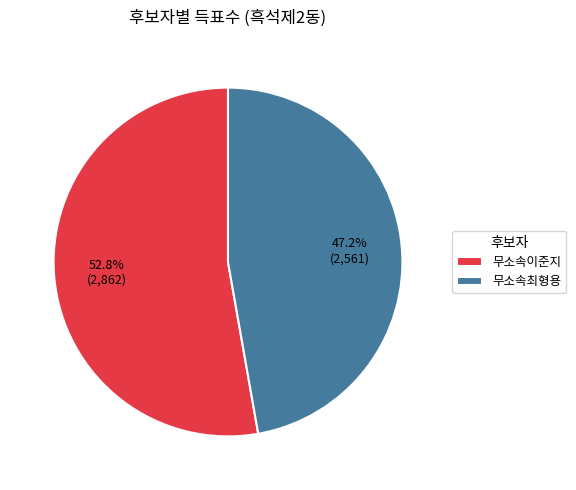

What is the smallest slice in the pie chart?

무소속최형용